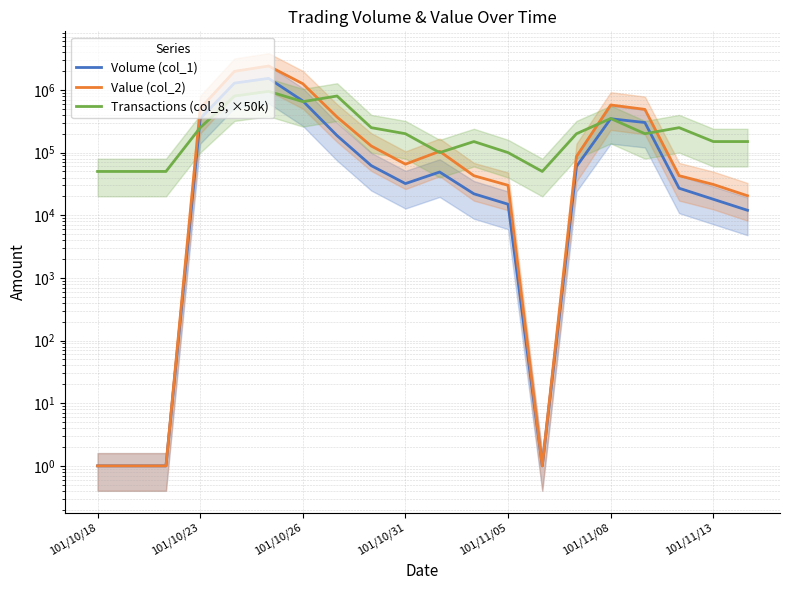

Does the chart display data point markers on the line(s)?

No